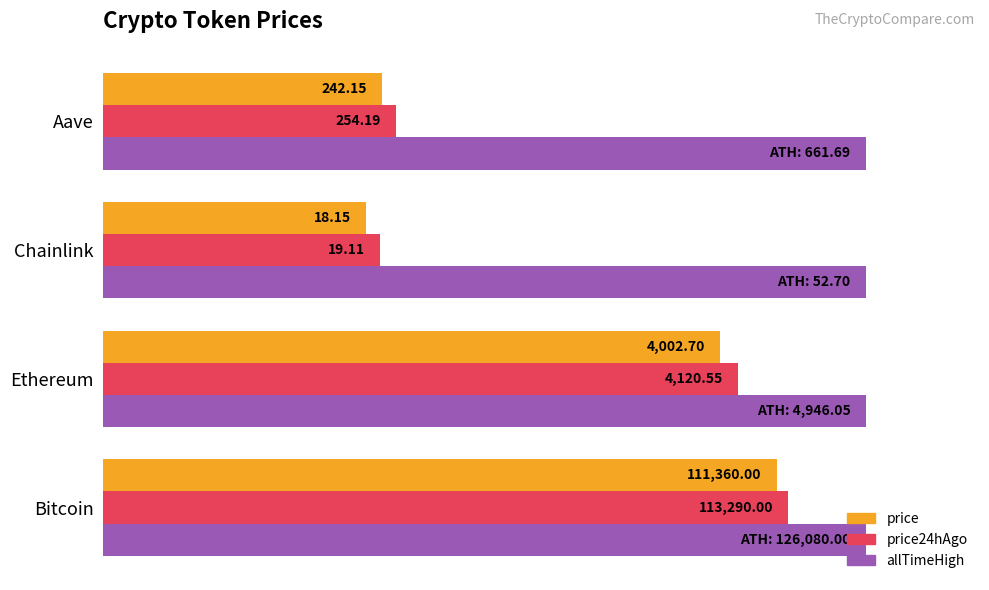

What are all the series names shown in the legend?

price, price24hAgo, allTimeHigh